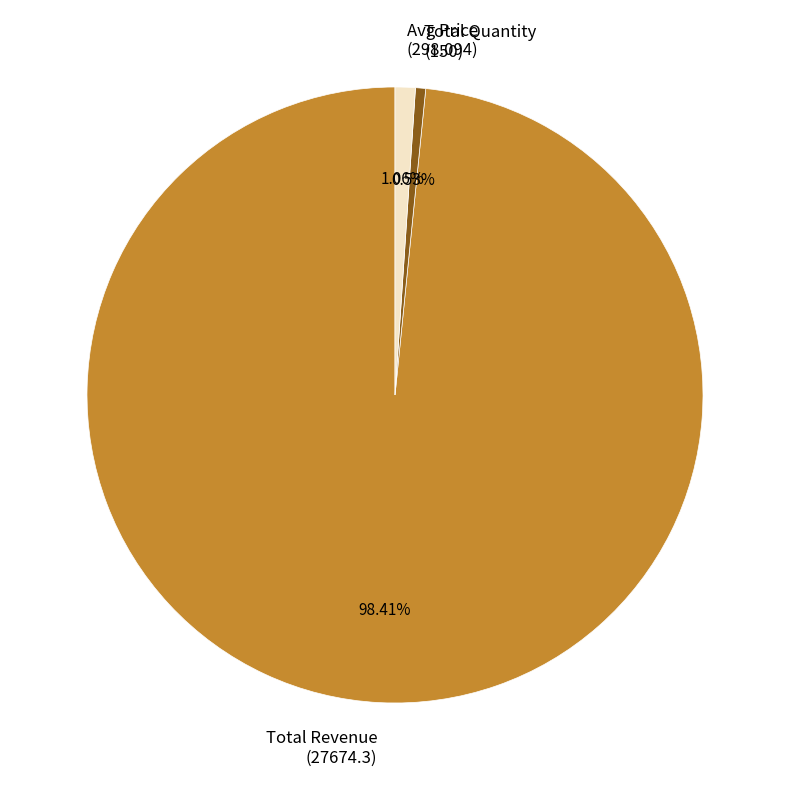

The Total Quantity slice represents 11% of the pie. True or false?

False